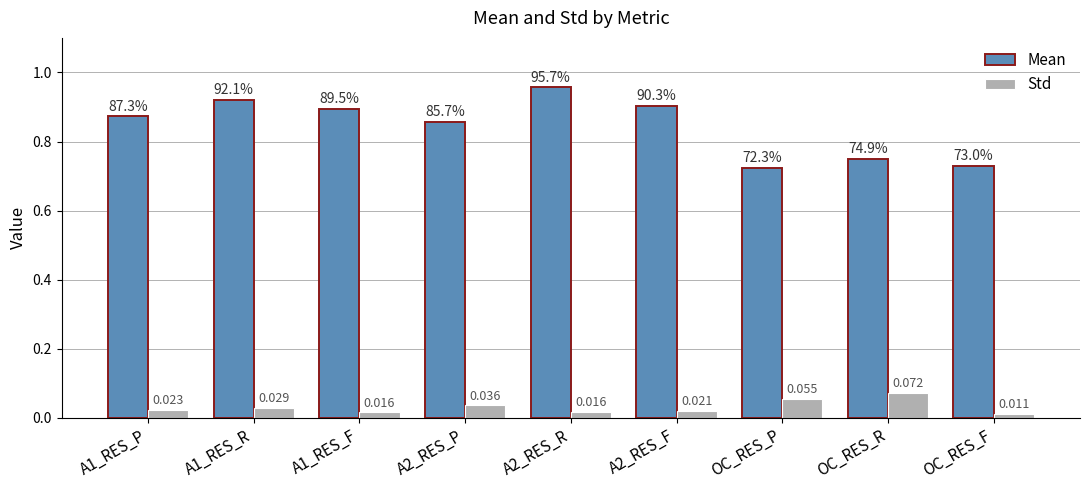

Rank the series by their maximum value, from highest to lowest.

Mean, Std